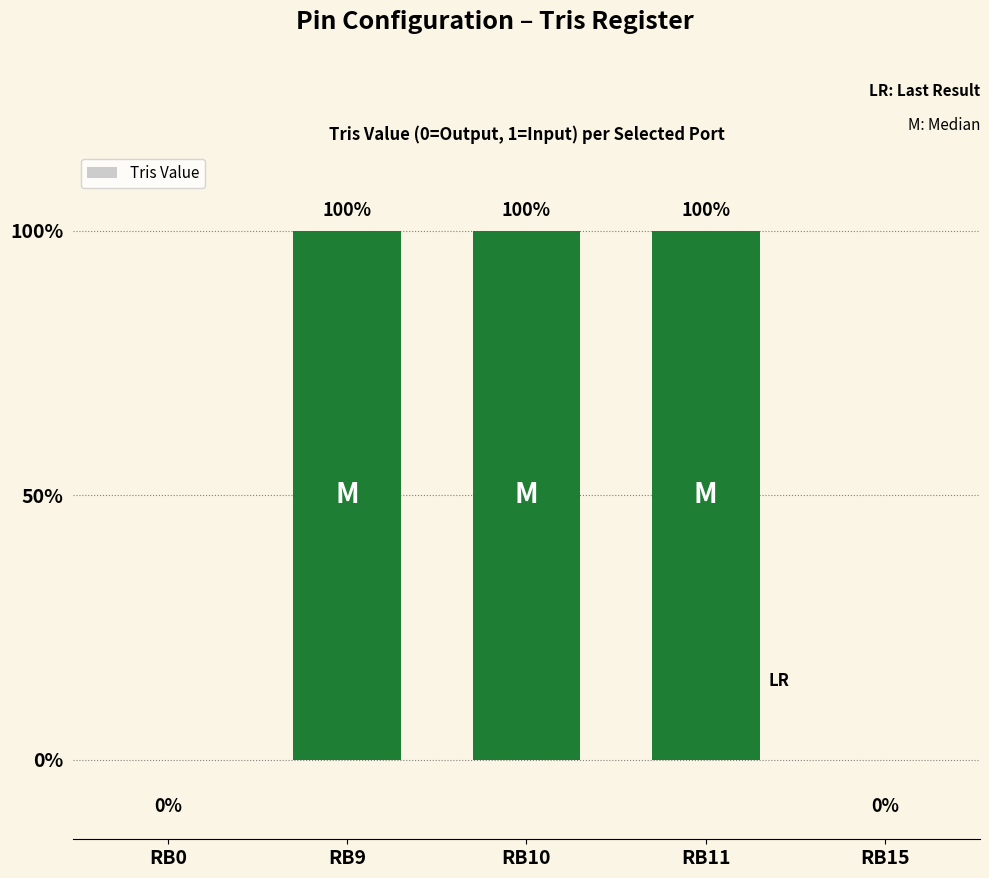

What is the greatest value displayed?

1